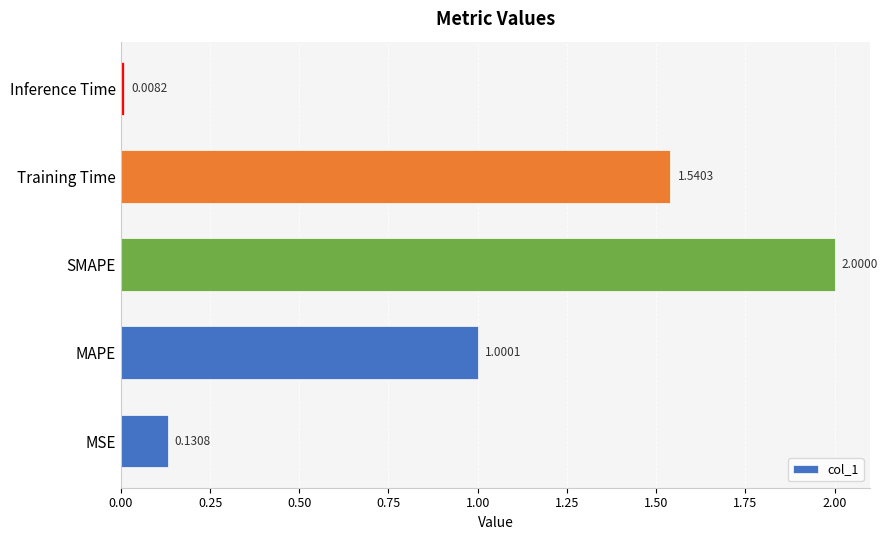

Which label corresponds to the smallest value in the chart?

Inference Time